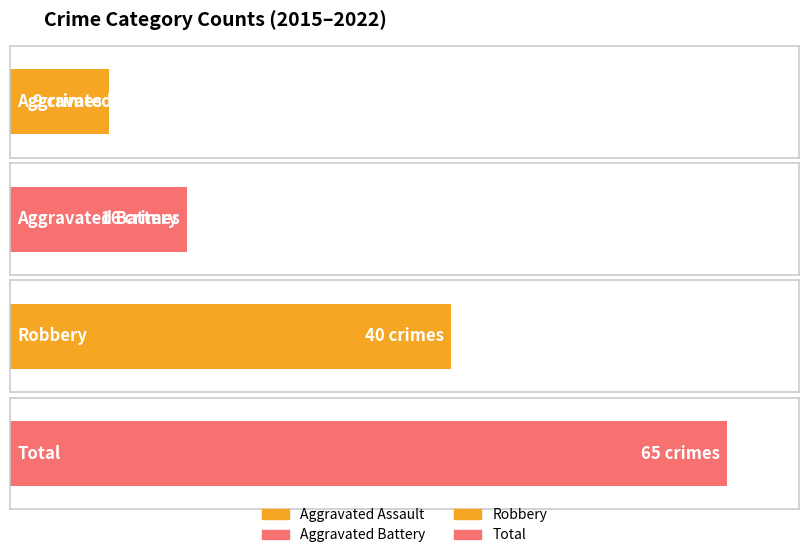

Which series has the largest range (max minus min)?

Robbery